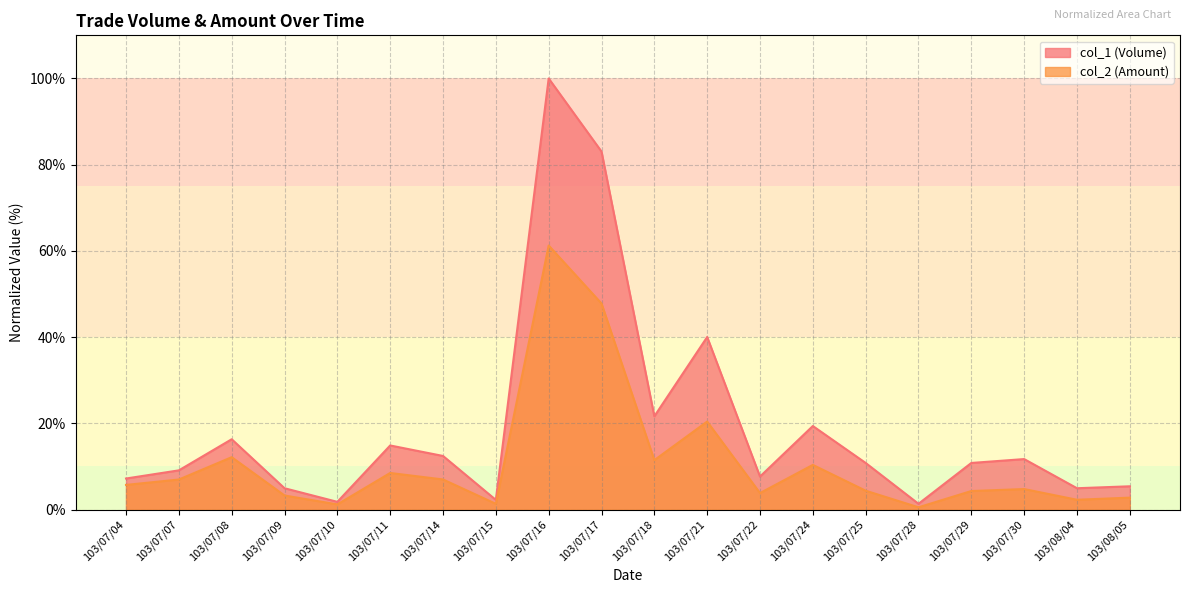

Reading left to right, list all the values displayed in this chart.

col_1 (Volume): 7.2	9.1	16.3	5.0	1.8	14.9	12.4	2.3	100.0	83.0	21.6	40.0	7.7	19.4	10.8	1.4	10.8	11.7	5.0	5.4
col_2 (Amount): 5.7	7.0	12.2	3.3	1.2	8.5	7.0	1.3	61.3	47.8	11.5	20.4	3.8	10.4	4.4	0.5	4.3	4.8	2.3	2.8